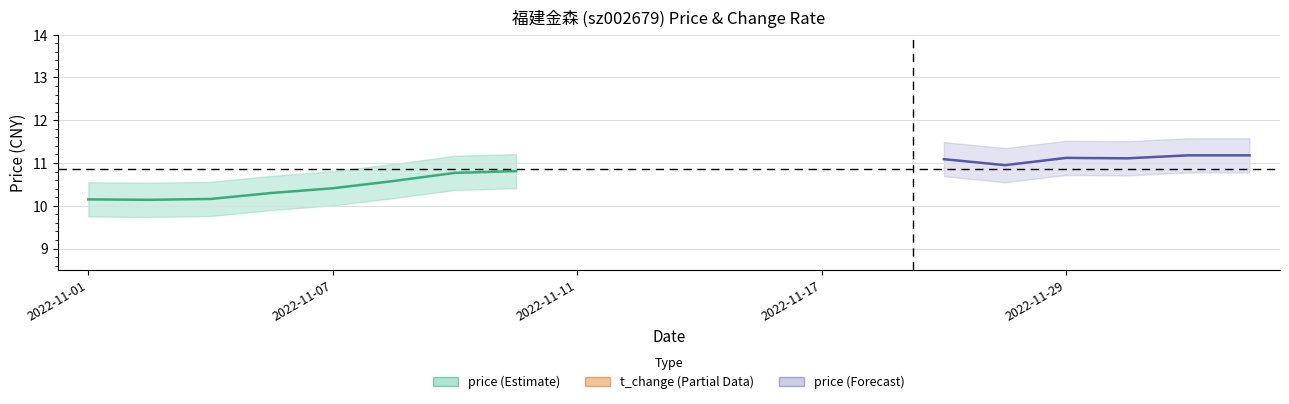

What are all the series names shown in the legend?

price, t_change